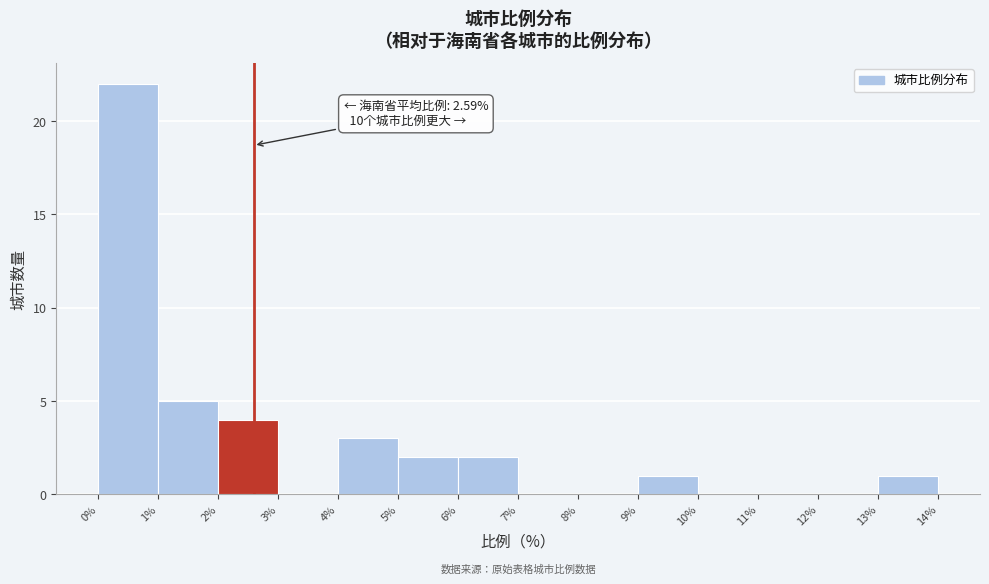

Which range on the x-axis has the tallest bar?

0% to 1%